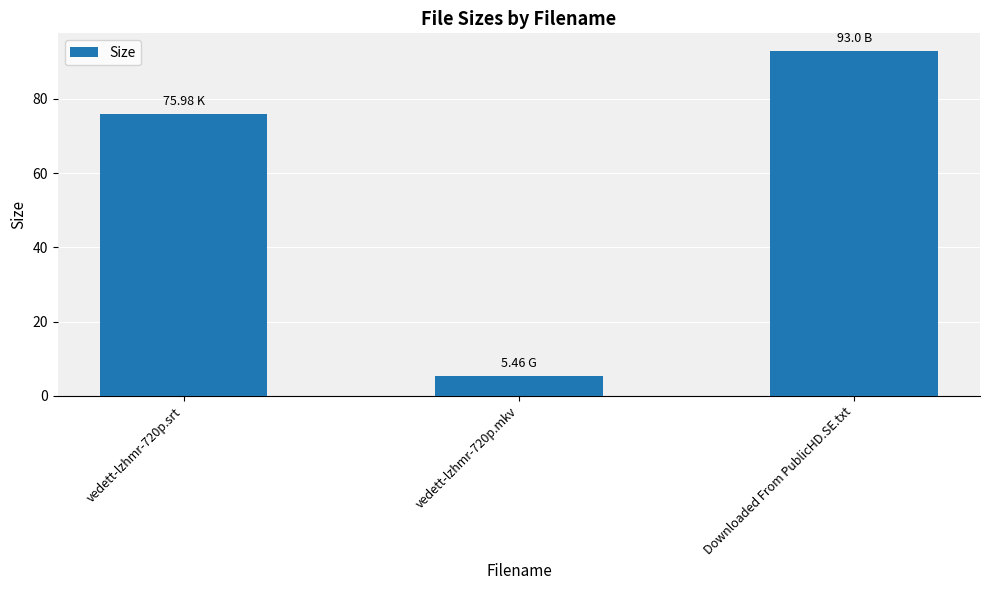

The chart shows a value of 5.5 at vedett-lzhmr-720p.mkv. True or false?

True